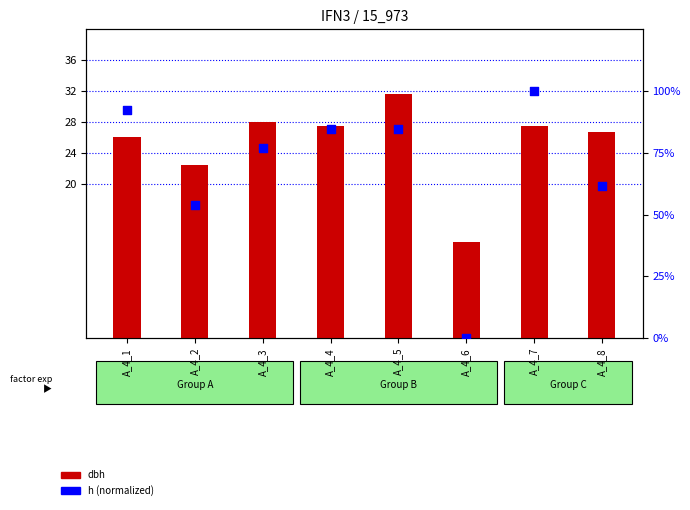

At how many categories does at least one series exceed 44?

7